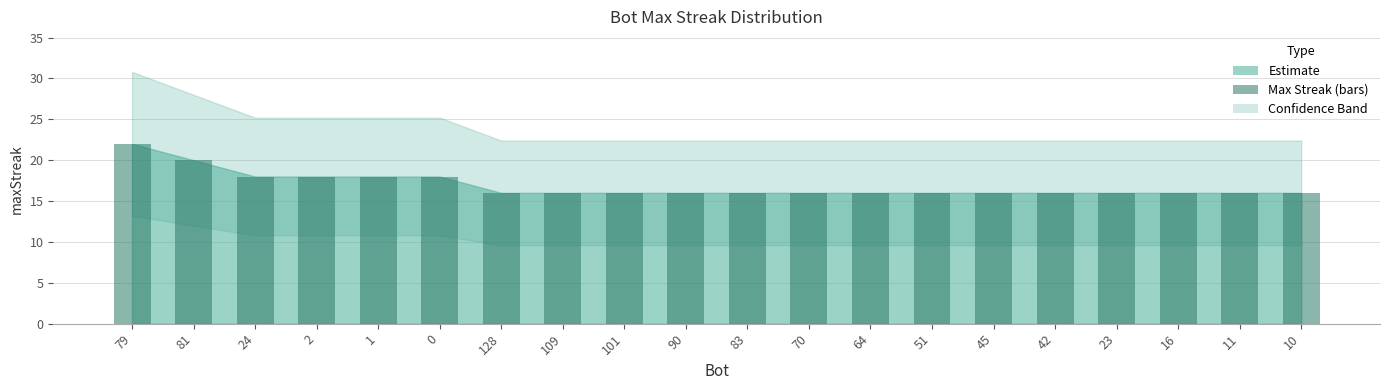

What is the label of the 14th bar from the left?

51